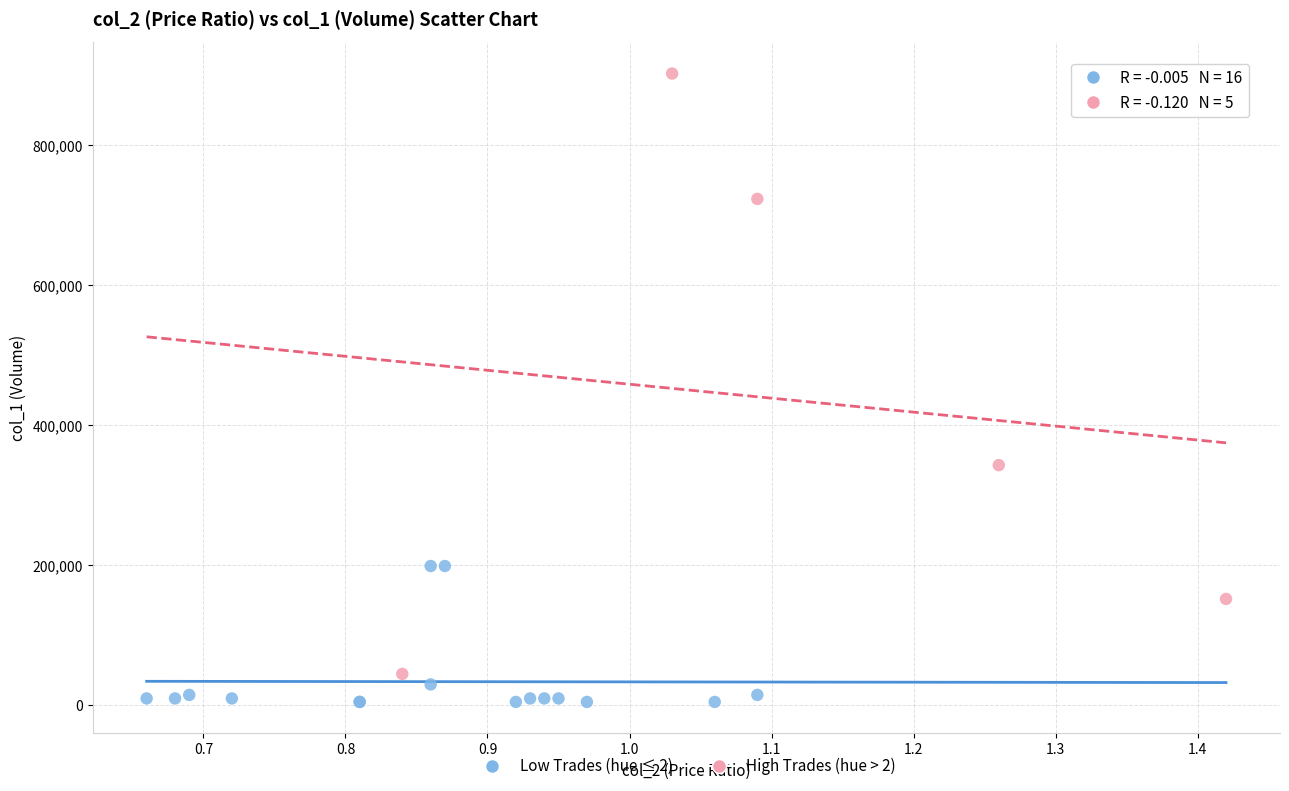

Which series reaches the maximum Y coordinate?

High Trades (hue > 2)